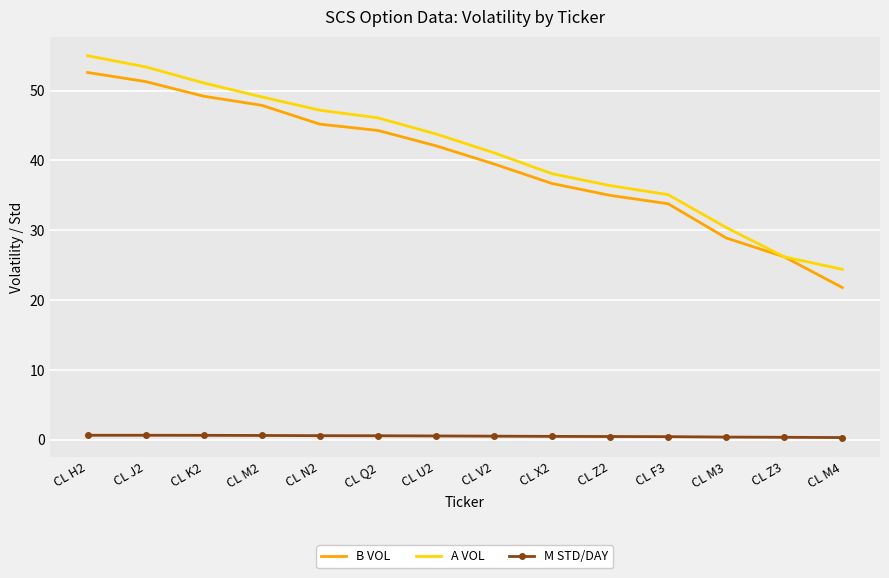

True or false: A VOL has a value of 26.2 at CL Z3.

True